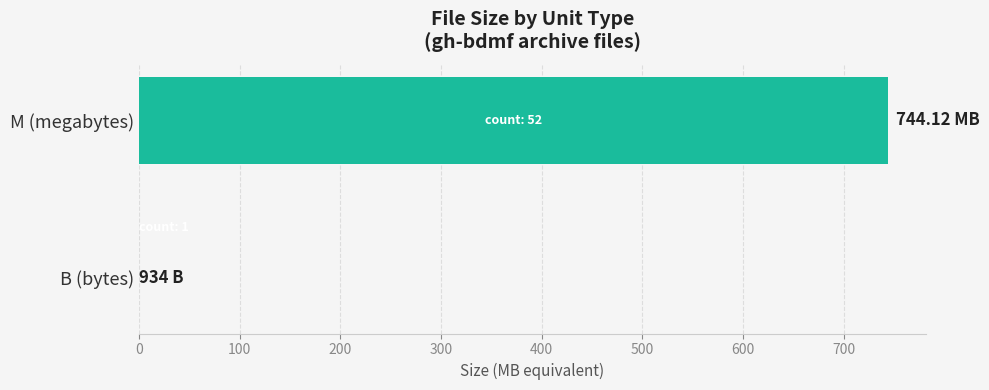

What is the maximum value shown in the chart?

744.1